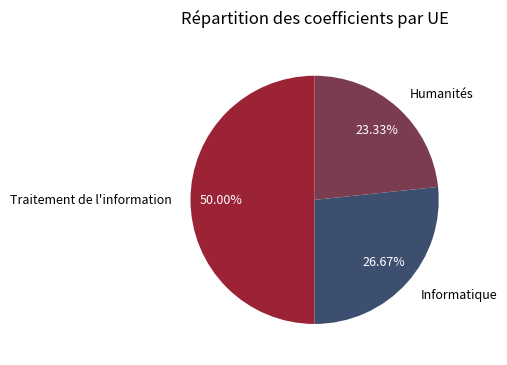

What is the ratio of the value at Traitement de l'information to the value at Humanités?

2.1